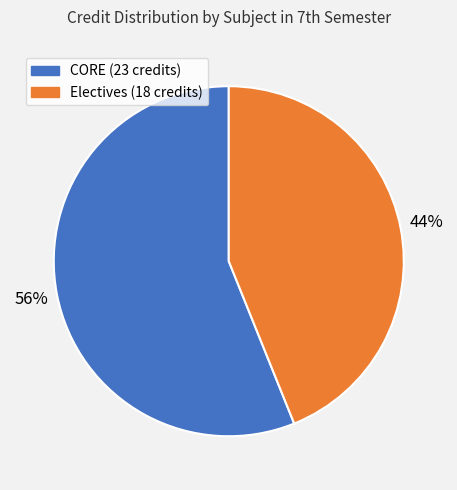

To the nearest percent, what is the average slice percentage?

50%